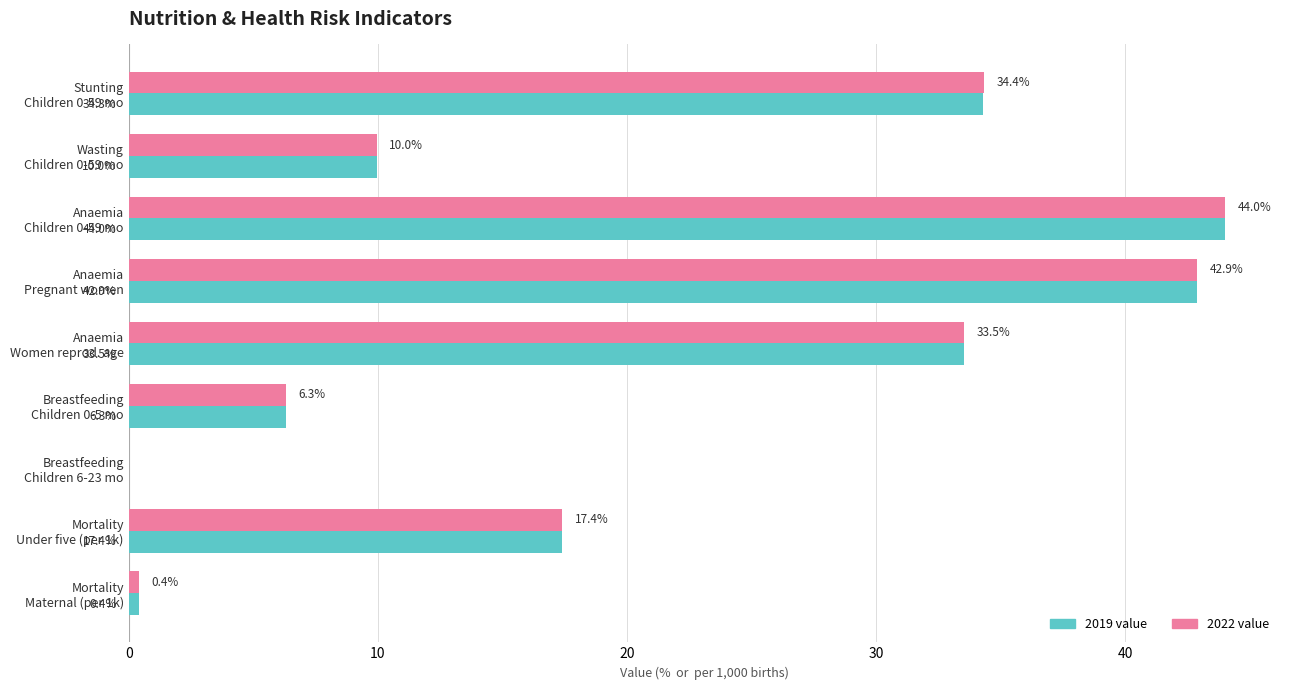

What is the highest value of the 2022 value series?

44.0